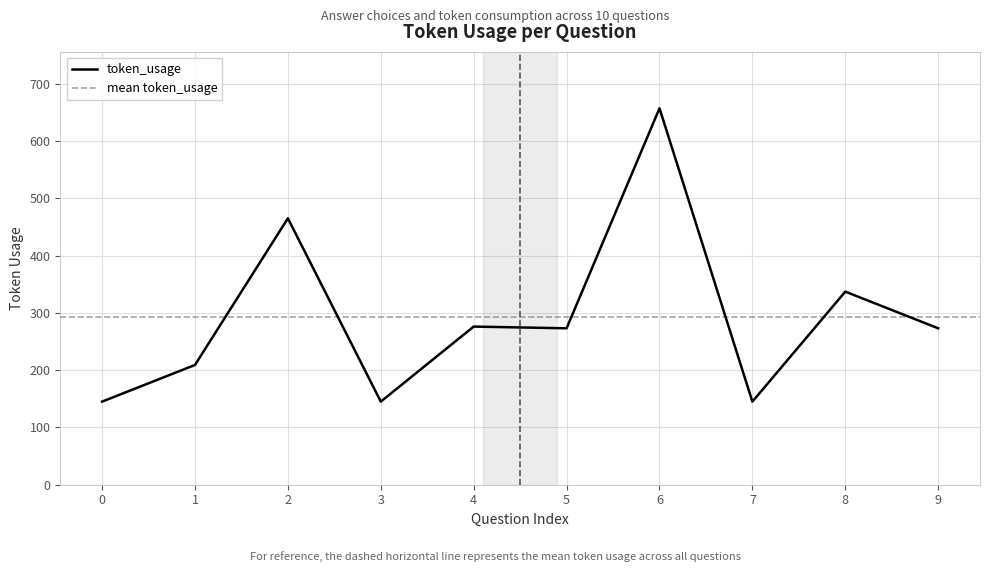

The chart shows a value of 145 at 3. True or false?

True